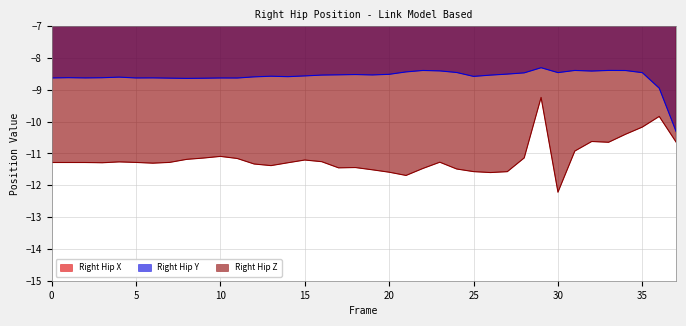

True or false: Right_Hip_Y and Right_Hip_X cross at least once.

False